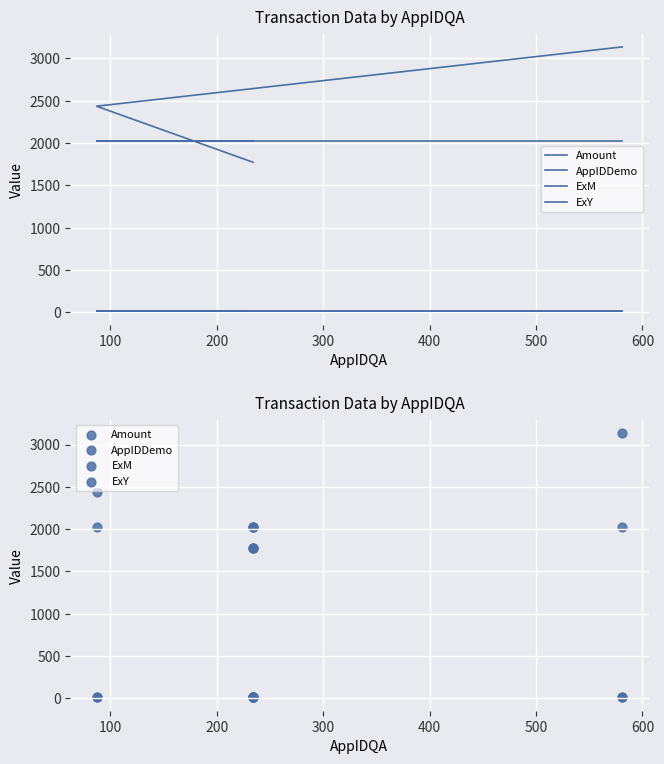

Is the value of ExM at 400 greater than the value of AppIDDemo at 400?

No